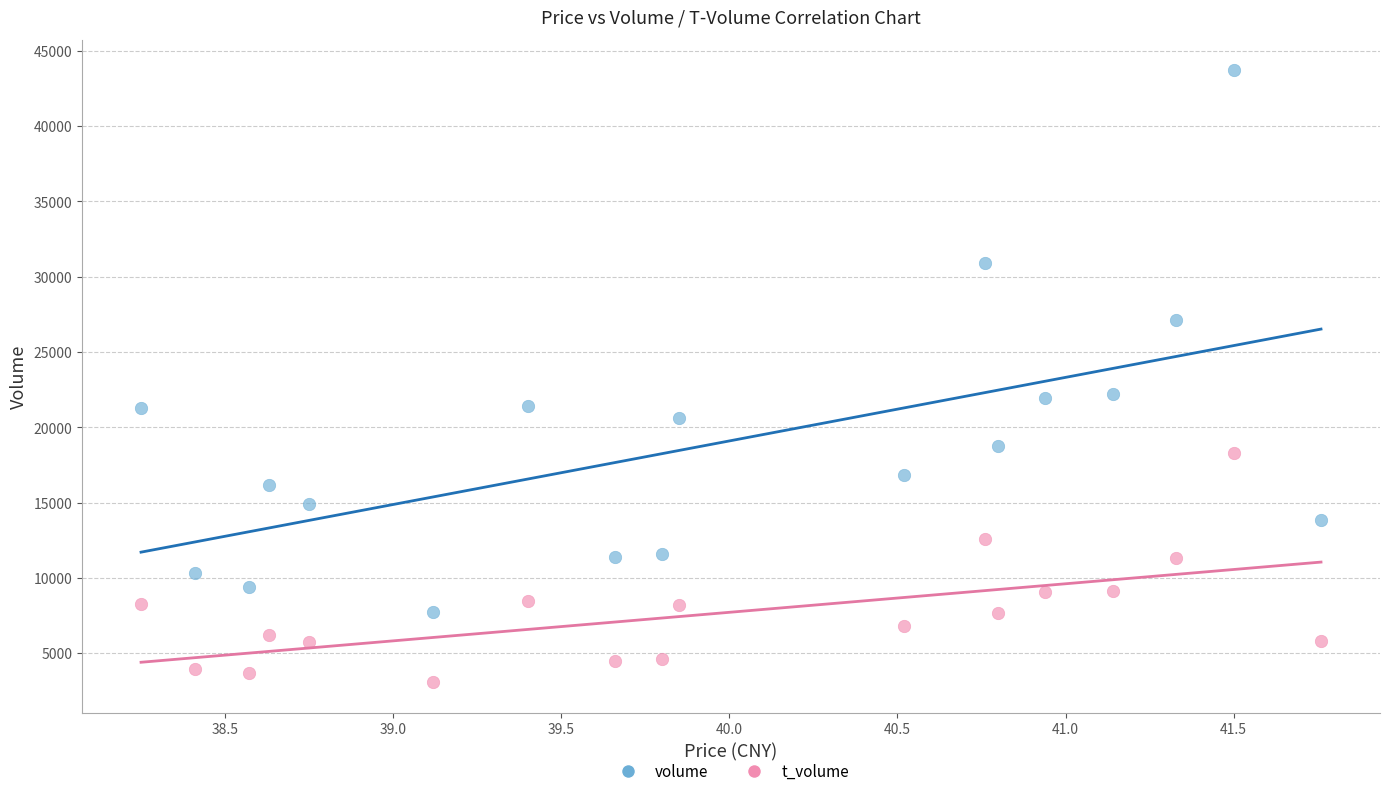

Which series has the widest spread of Y values?

volume